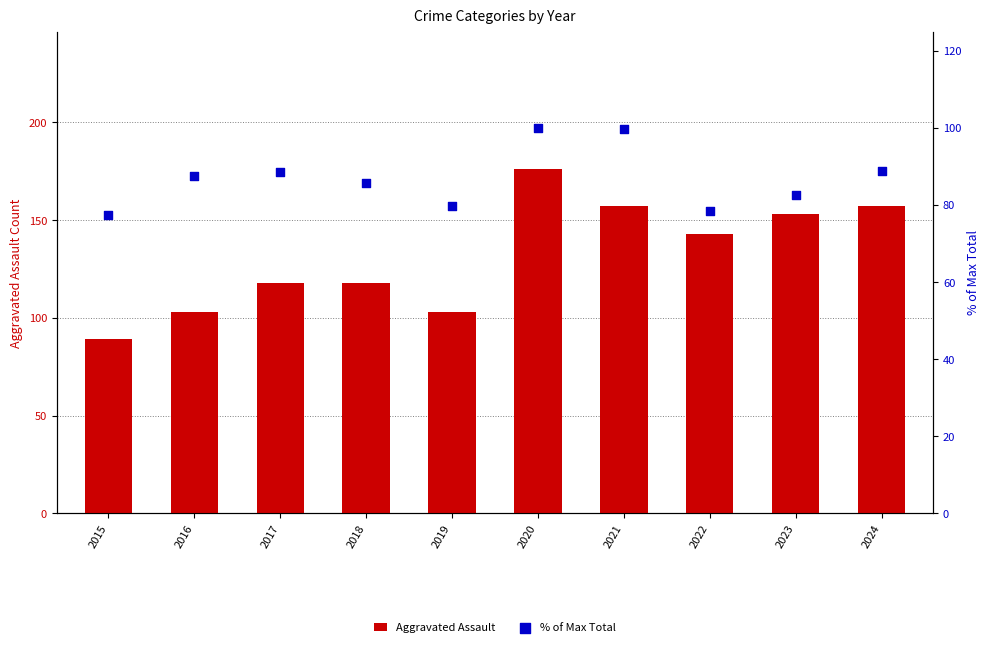

Which series reaches the minimum Y coordinate?

% of Max Total